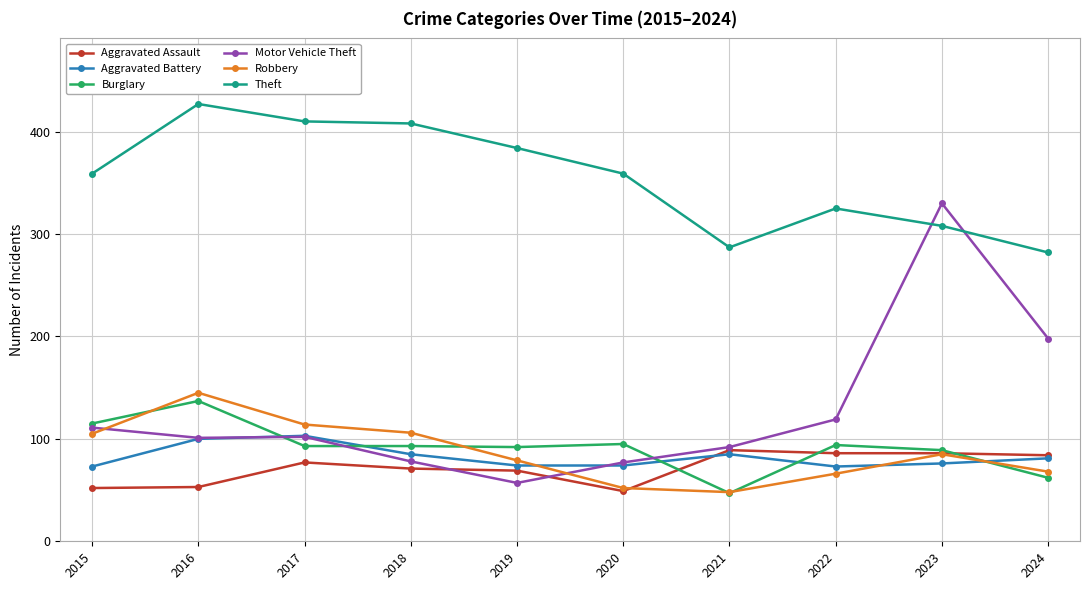

Which series has the largest total across all categories?

Theft